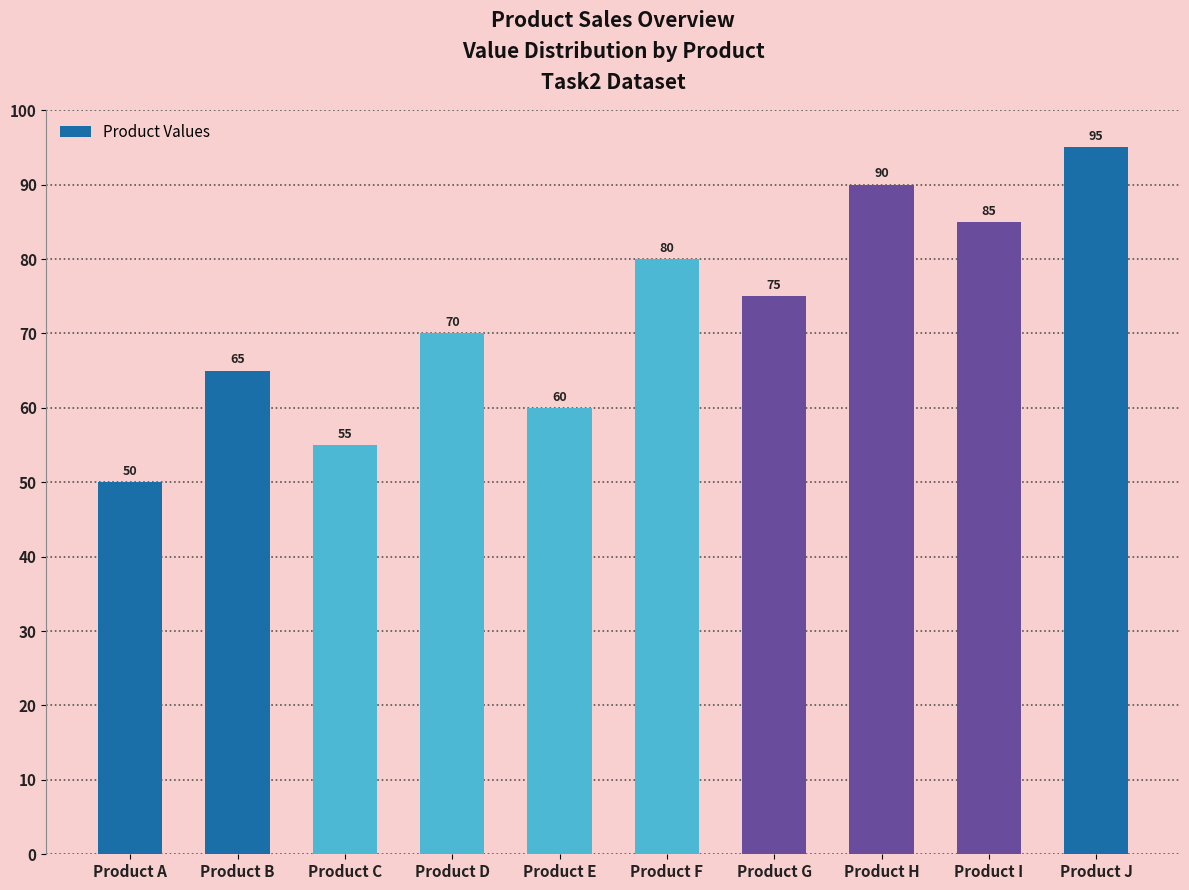

True or false: the data shows 85 at Product I.

True